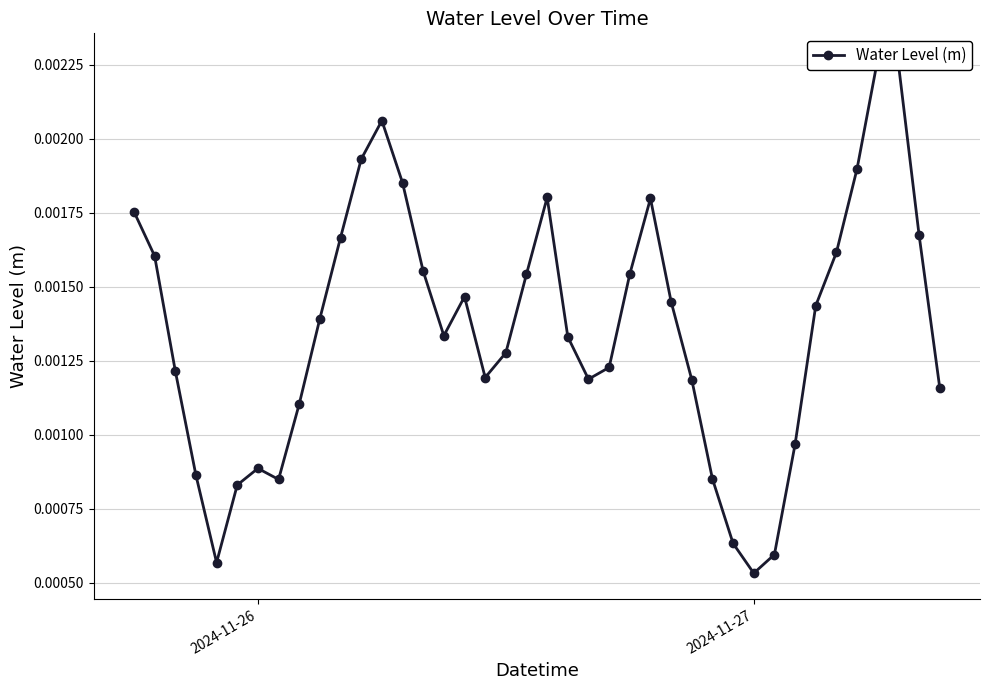

How many lines are shown in the chart?

1